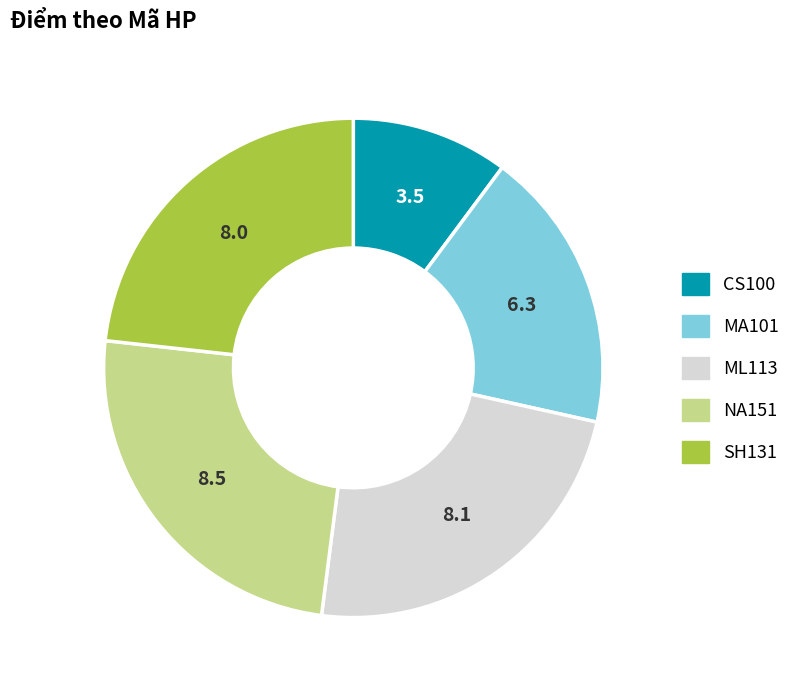

The CS100 slice represents 10% of the pie. True or false?

True